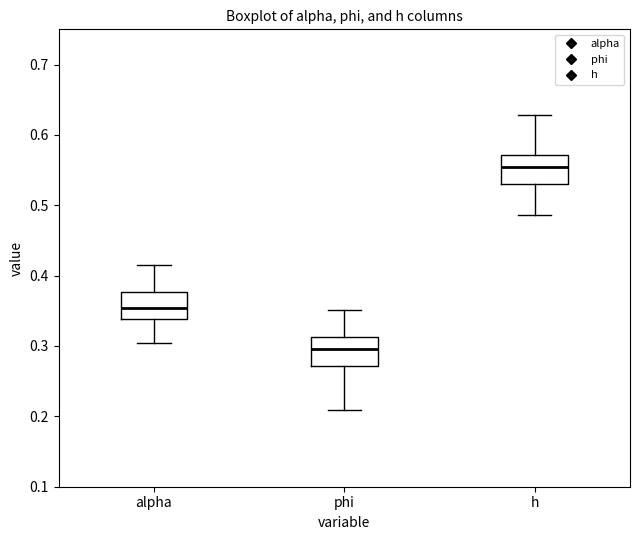

Which box's median line is the lowest?

phi